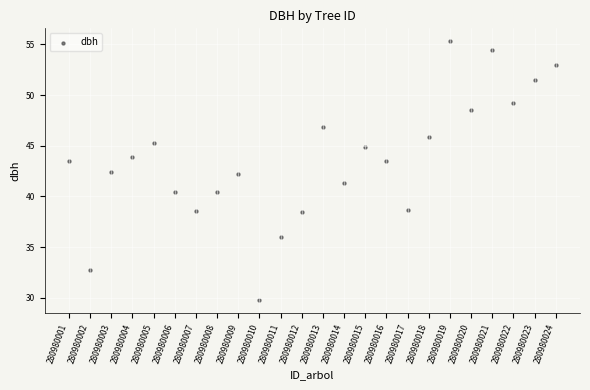

How many data points are displayed?

24